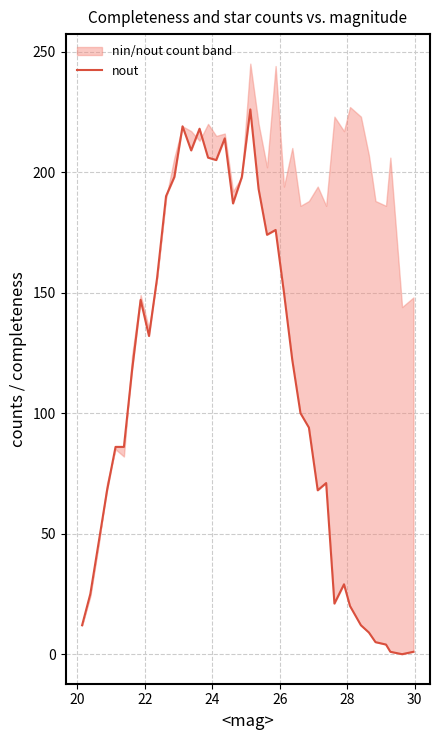

How many data points are less than 118?

20